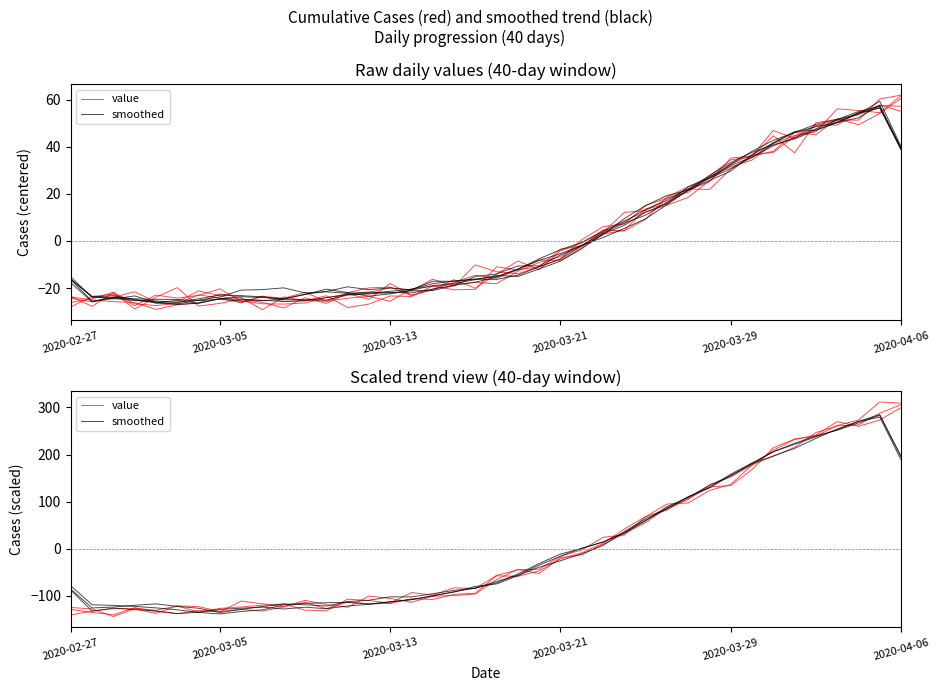

List the series in order of their peak value, highest first.

value, smoothed